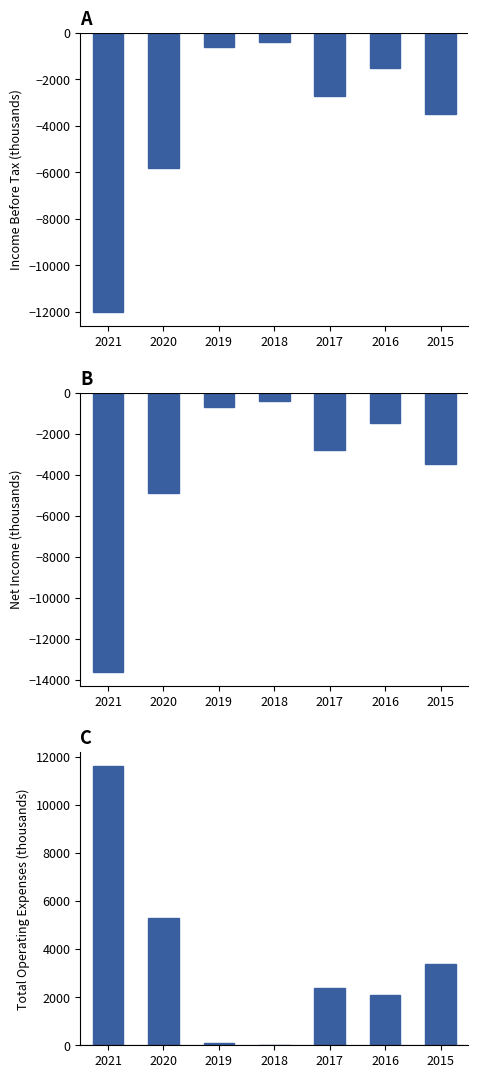

Which category has the lowest value in the Net Income series?

2021